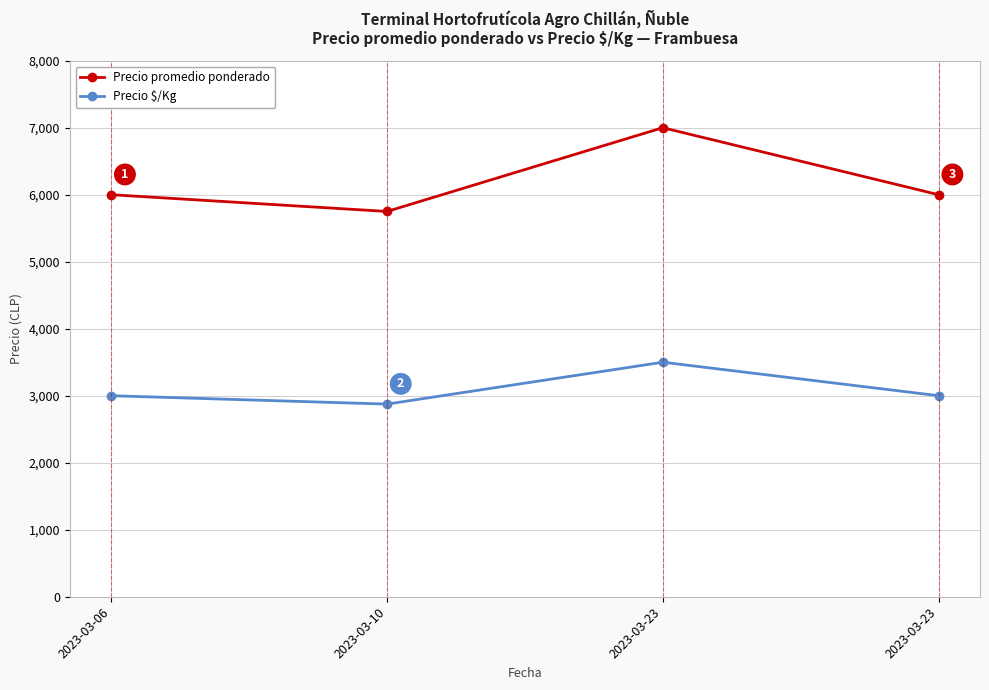

How many series are shown in this chart?

2